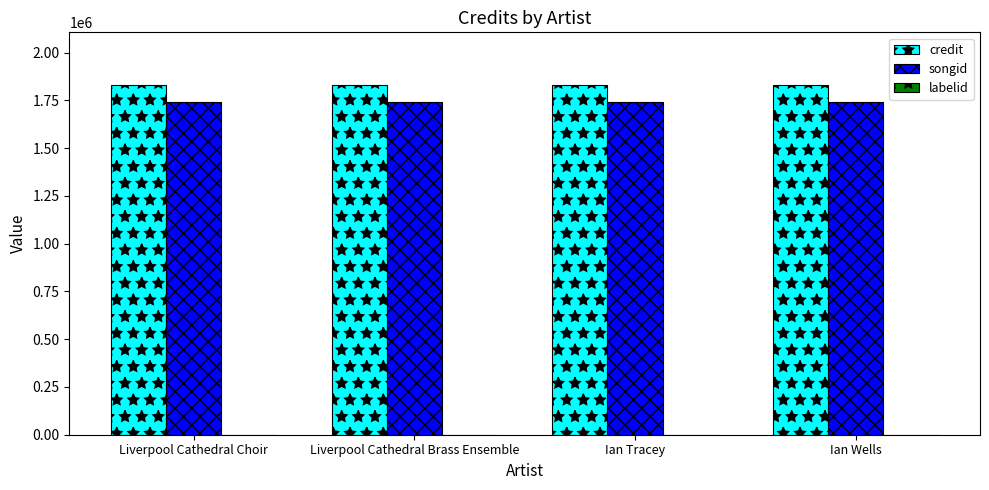

Is the value of songid at Ian Wells greater than the value of credit at Liverpool Cathedral Choir?

No